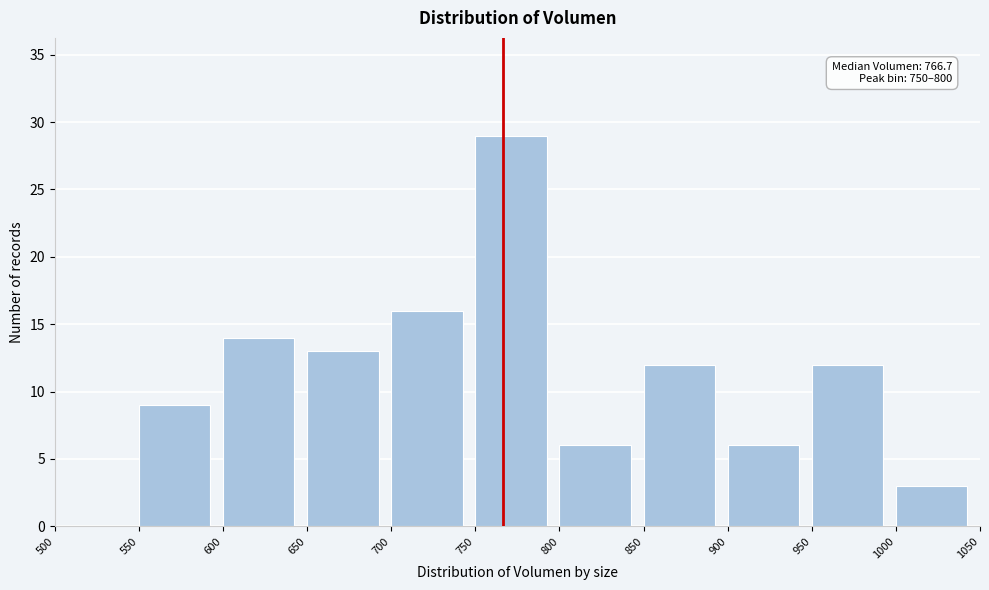

Which range on the x-axis has the tallest bar?

750 to 800